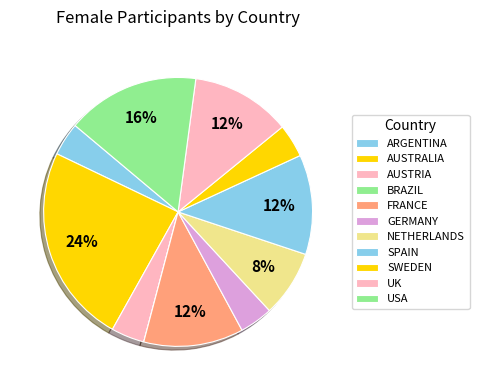

Is it true that SPAIN is 18% of the pie?

False